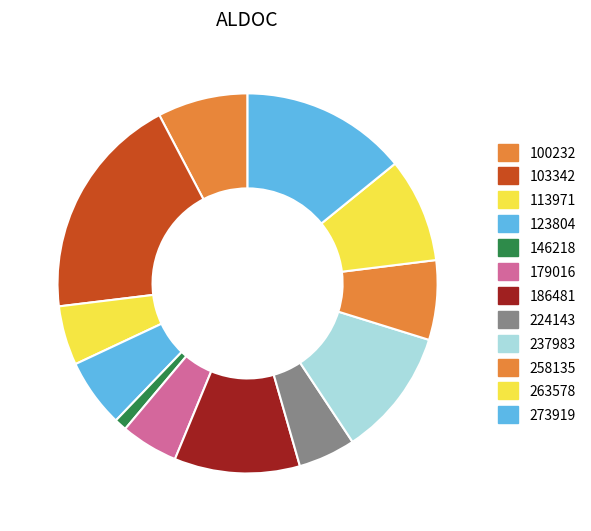

What percentage is the 224143 slice, to the nearest percent?

5%